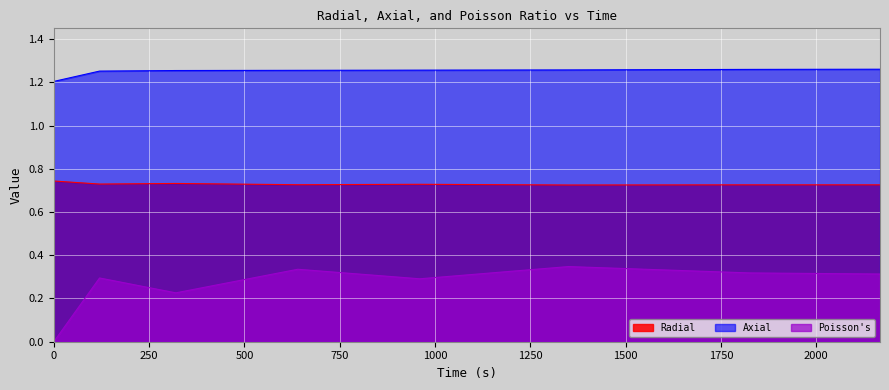

How many lines are shown in the chart?

3